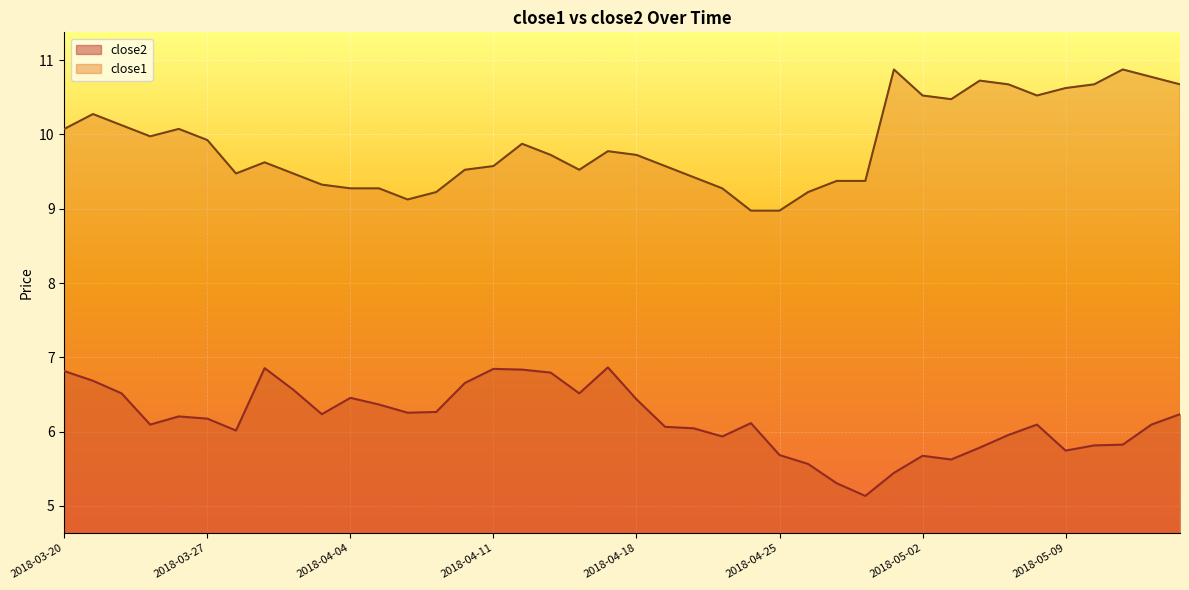

Is it true that close2 equals 6.2 at 2018-03-26?

True